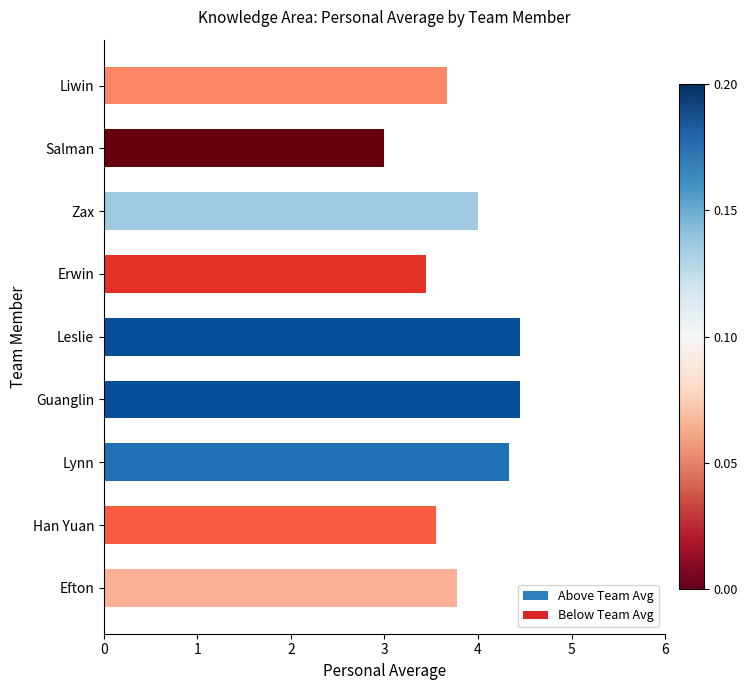

The value at Salman is 4.9. True or false?

False